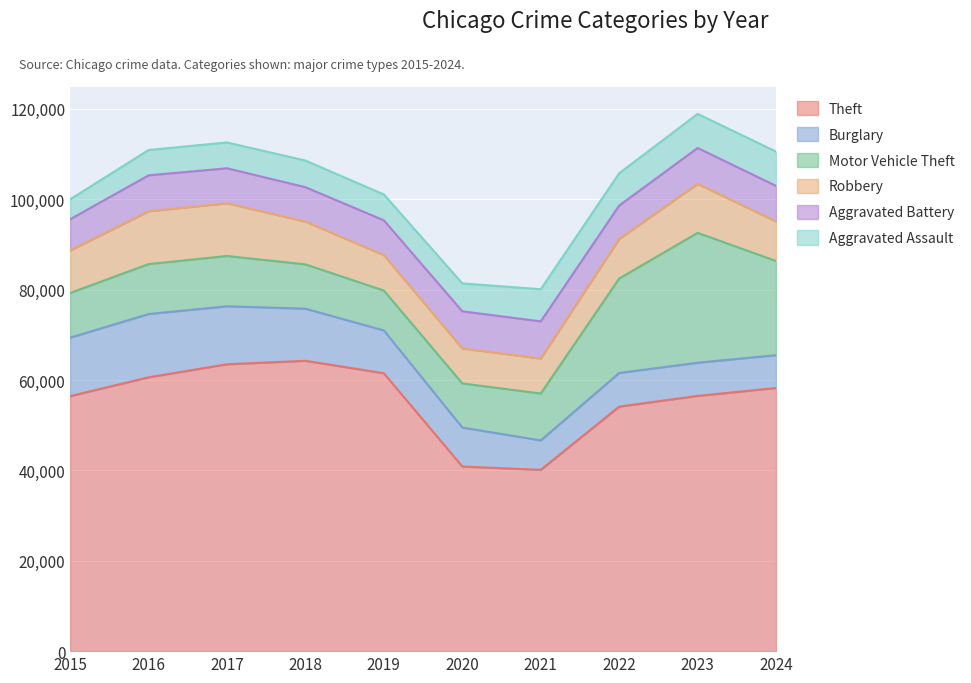

How many values in the Burglary series are below 9470?

5